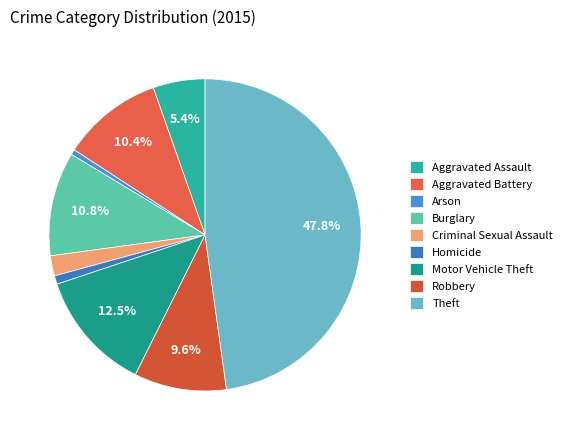

Count the number of slices in the pie.

9